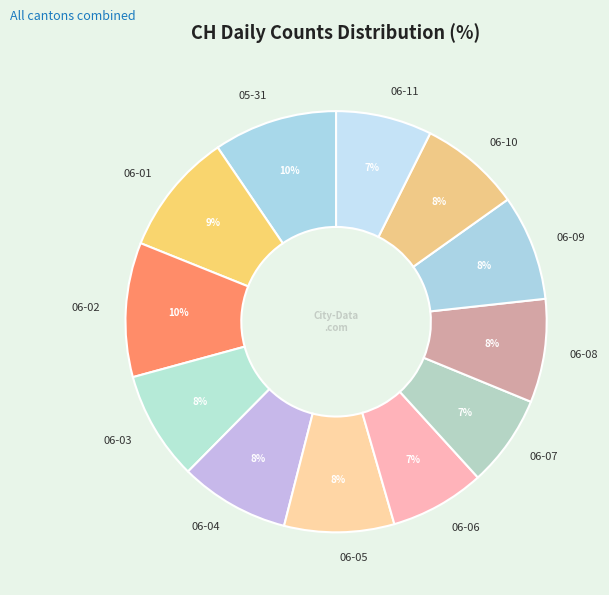

Do 06-06 and 06-11 together represent more than half of the pie?

No